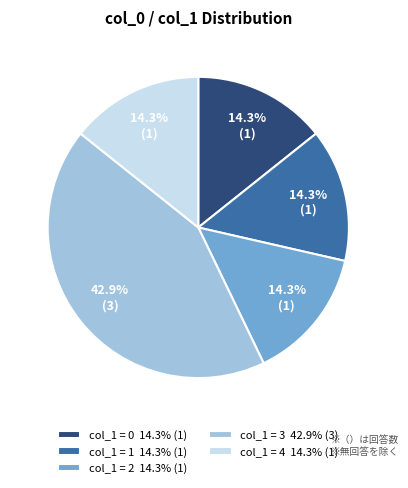

Does col_1 = 4 14.3% (1) represent more than half of the total?

No